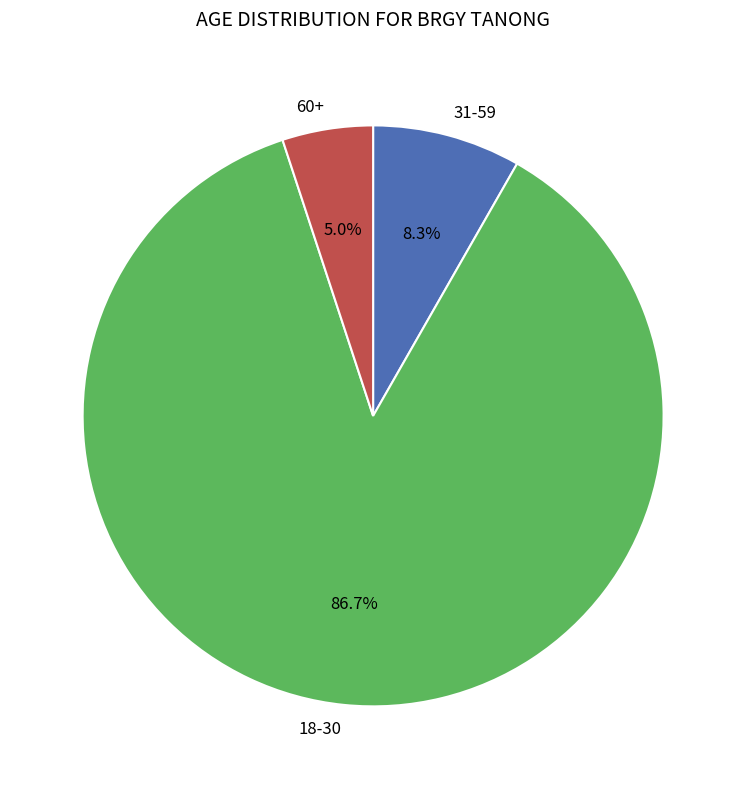

What is the majority slice?

18-30